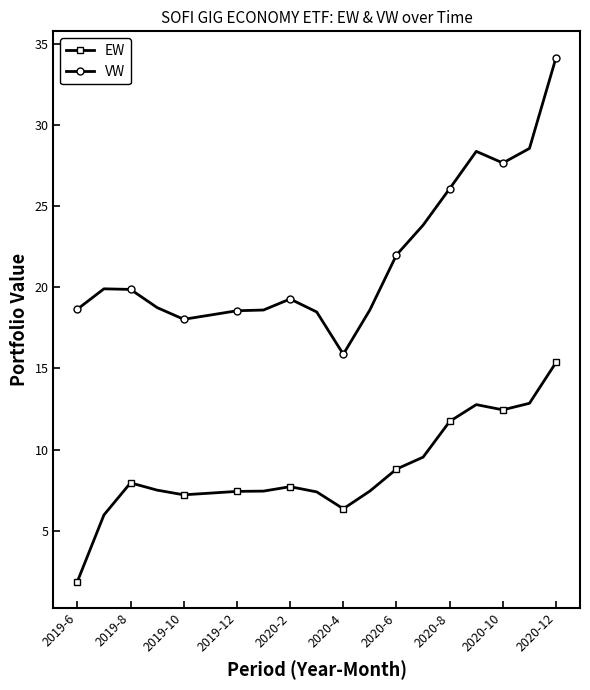

In EW, how many points are higher than both neighbors (excluding endpoints)?

3